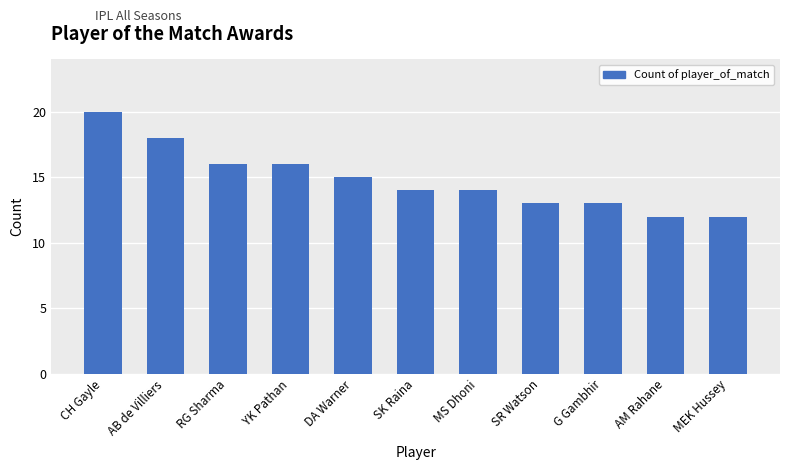

The value at AM Rahane is 12. True or false?

True